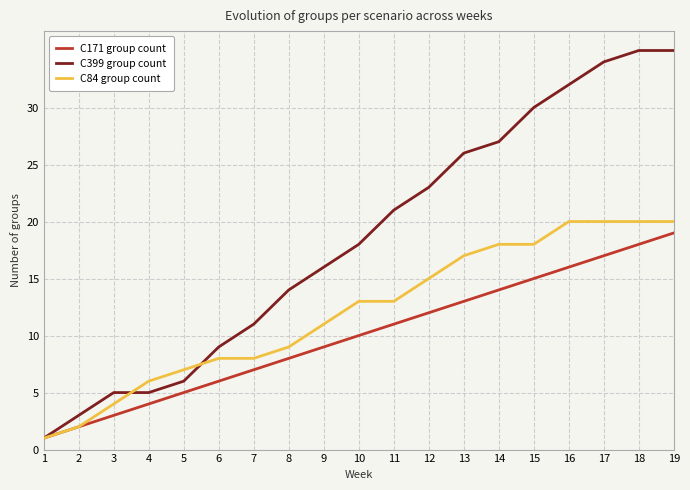

At which label does C171 group count reach its peak?

19